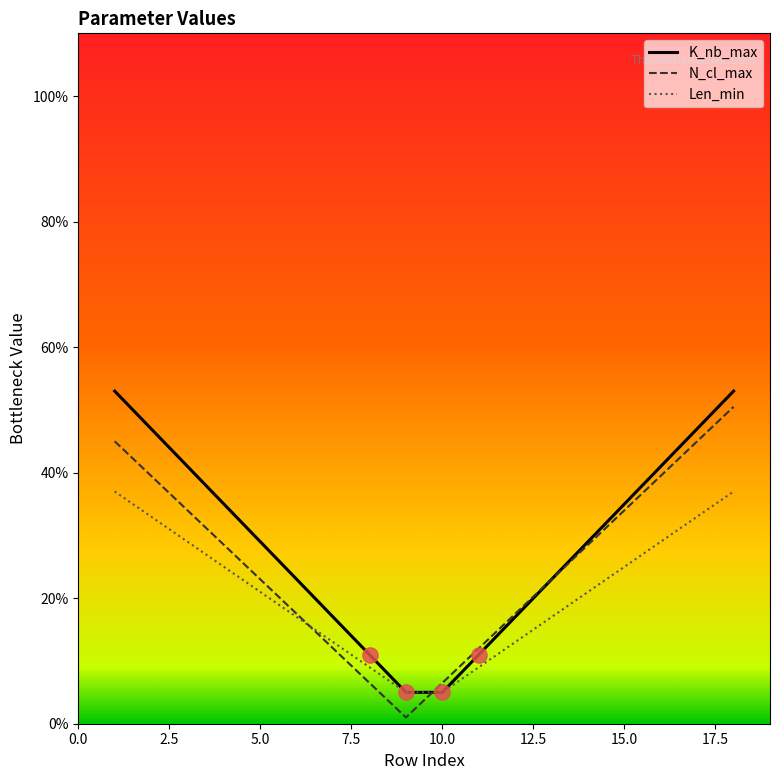

What is the maximum value for Len_min?

37.0